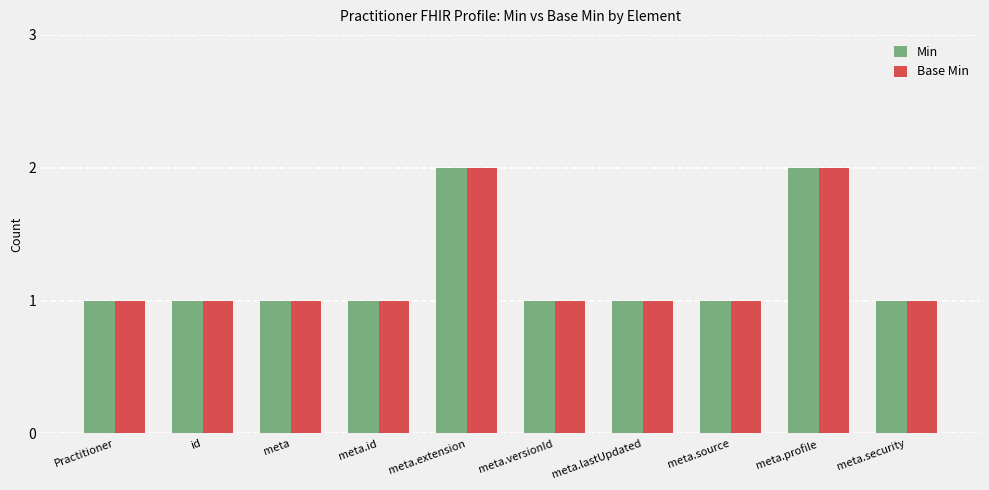

True or false: Base Min has a value of 1 at Practitioner.

True